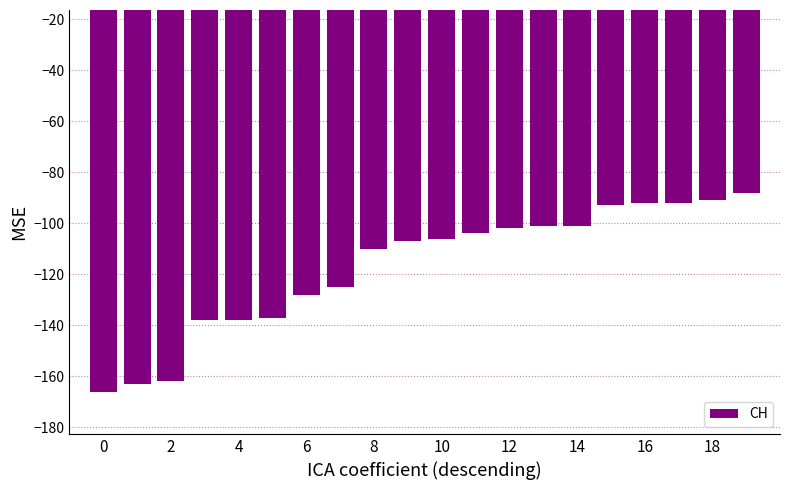

What is the value of the 20th bar from the left?

-88